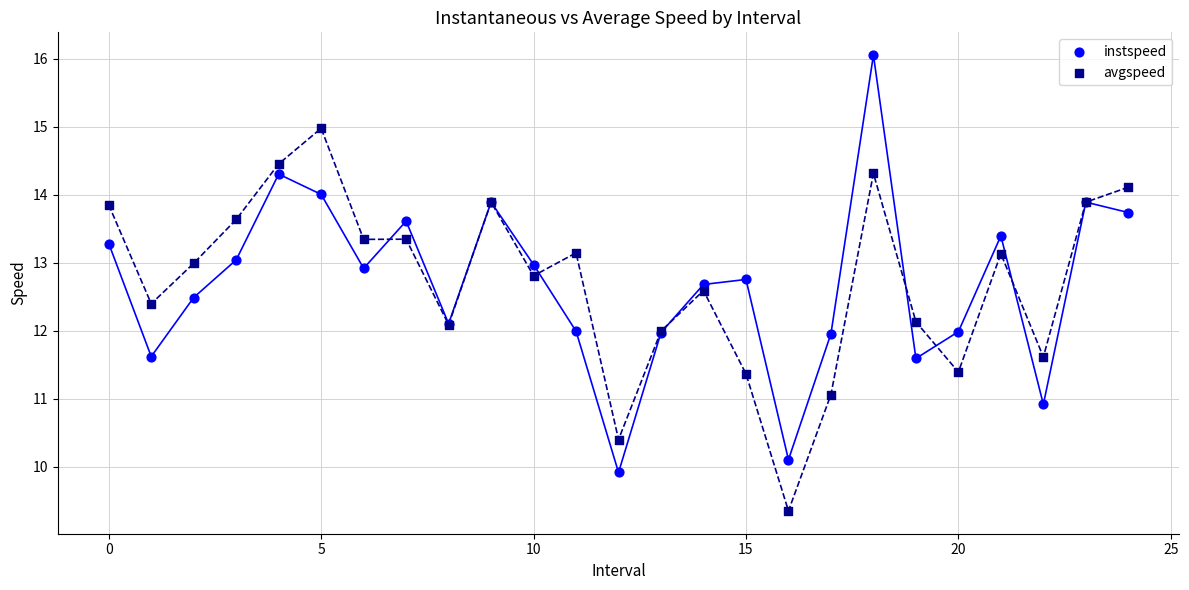

Which series reaches the minimum Y coordinate?

avgspeed